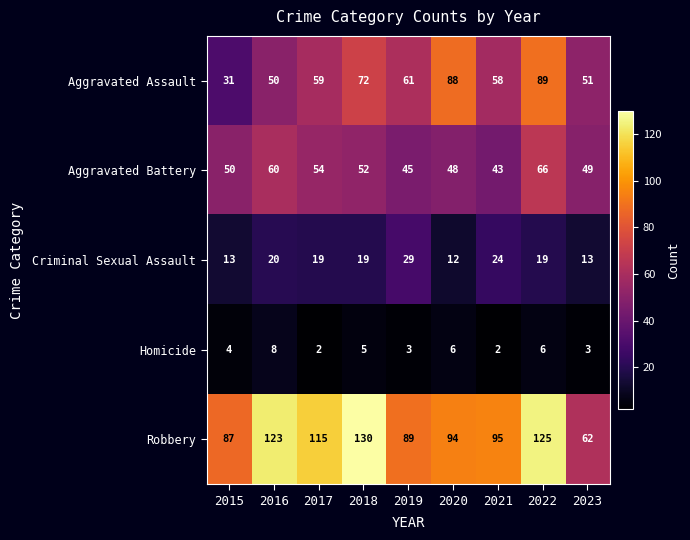

Count the number of data series in this chart.

5